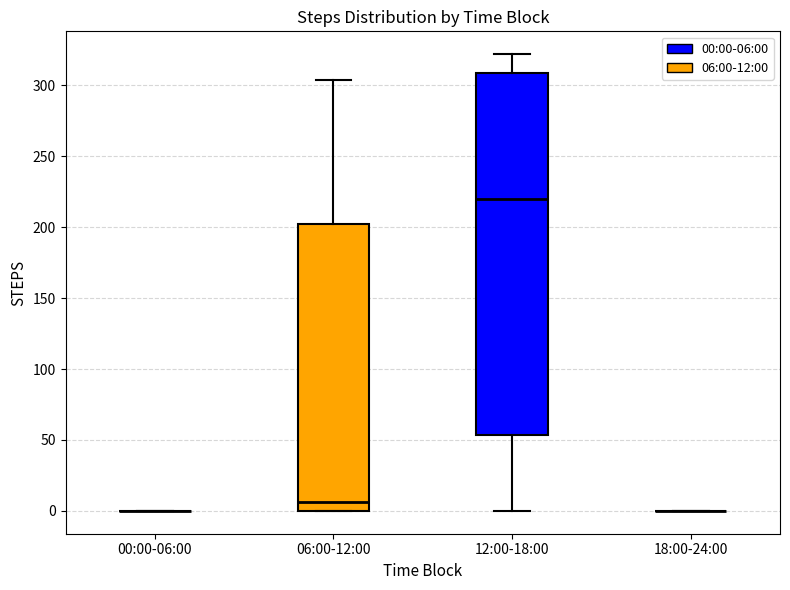

Where is the lower edge of the box for 12:00-18:00 on the y-axis? The values are not printed on the chart, so give them approximately, as read against the axis.

55